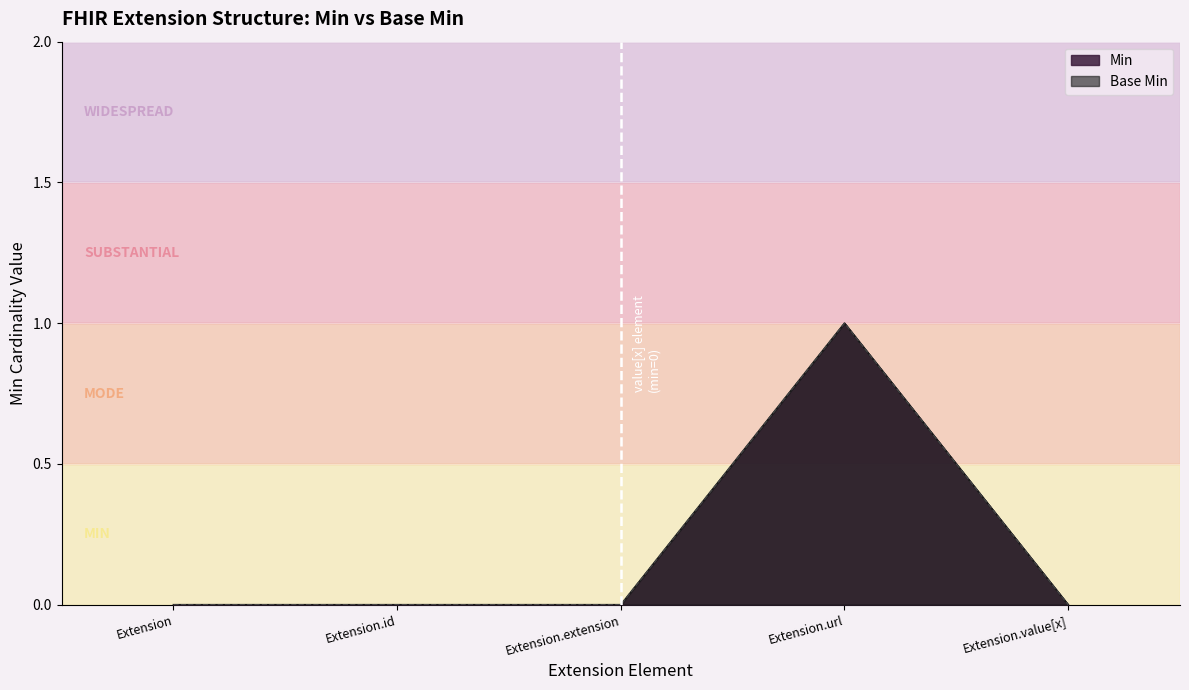

Between Extension.extension and Extension.value[x], which series saw the biggest shift?

Base Min